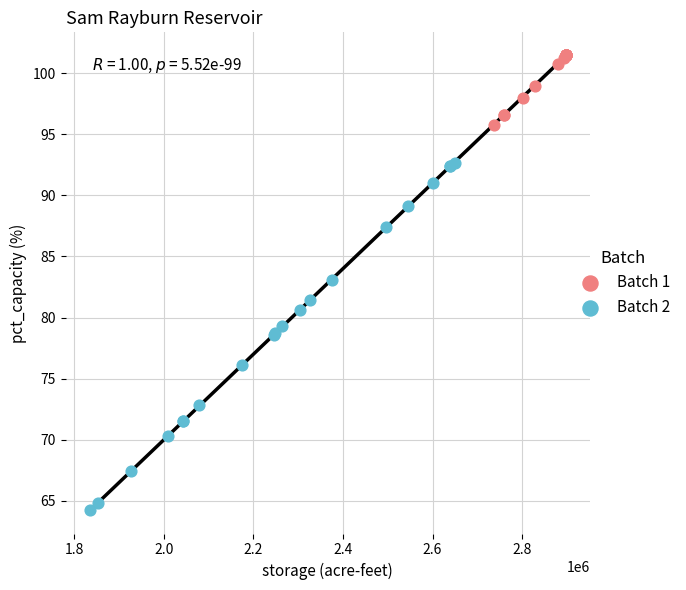

Which series has the widest spread of Y values?

Batch 2